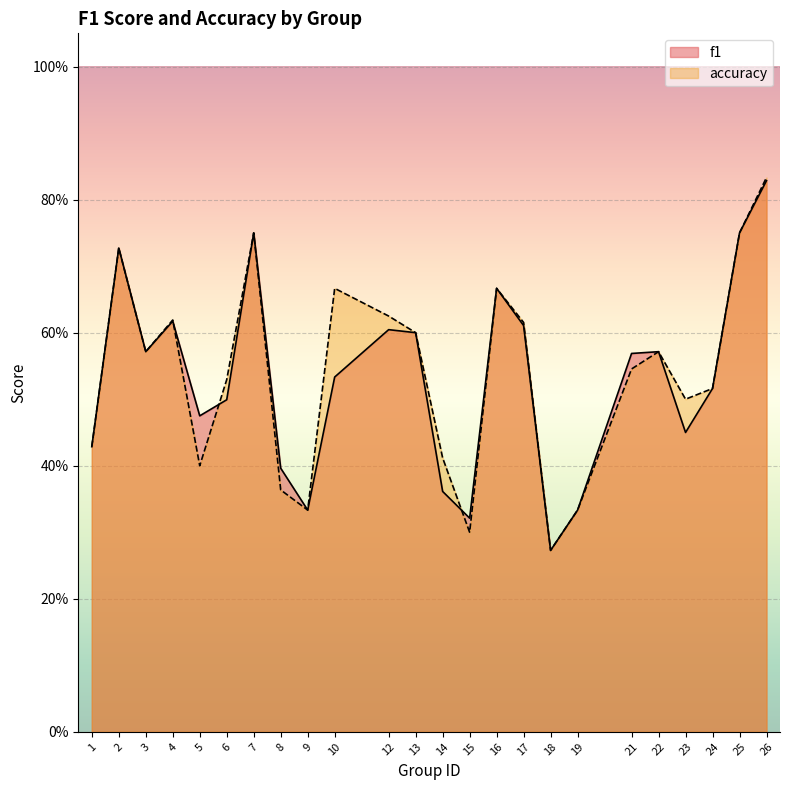

Count the f1 values in the range 0 to 1.

24